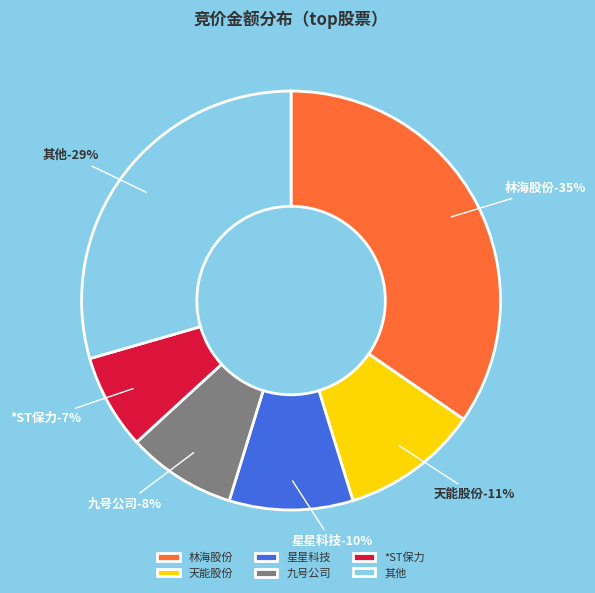

Is it true that 星星科技 is 1% of the pie?

False